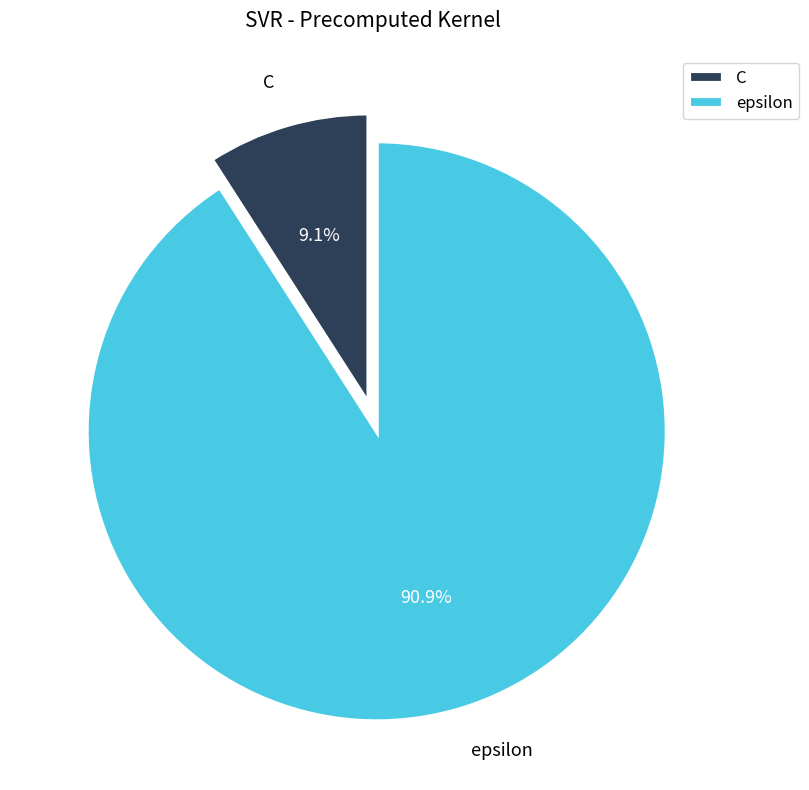

What is the majority slice?

epsilon